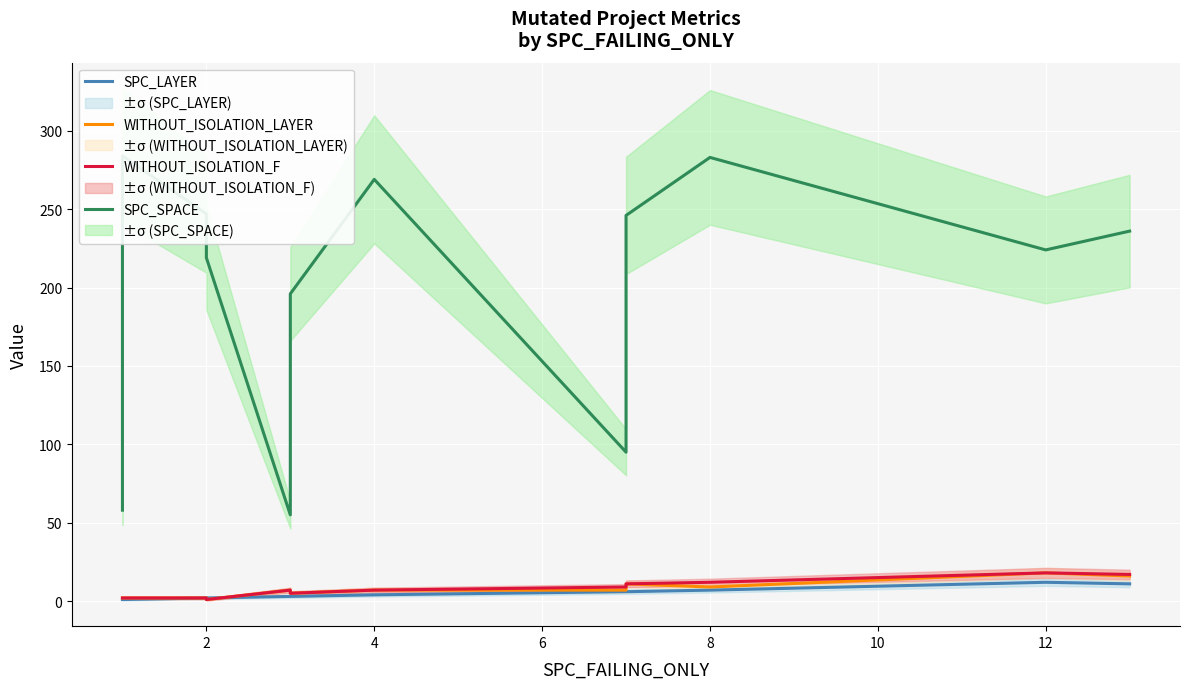

True or false: WITHOUT_ISOLATION_F has a value of 17 at 8.

False